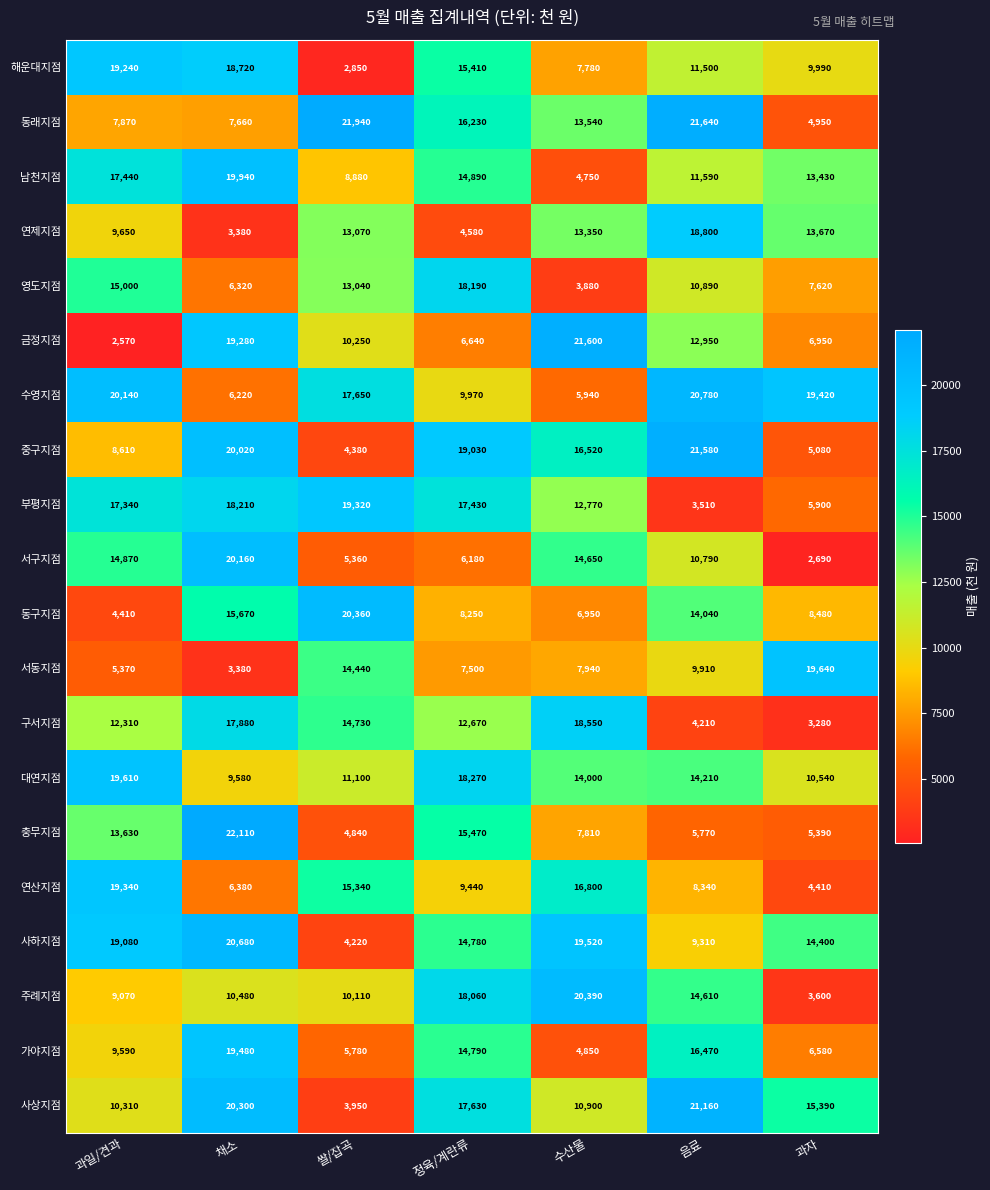

What is the difference between the maximum and second lowest values in the 해운대지점 series?

11460